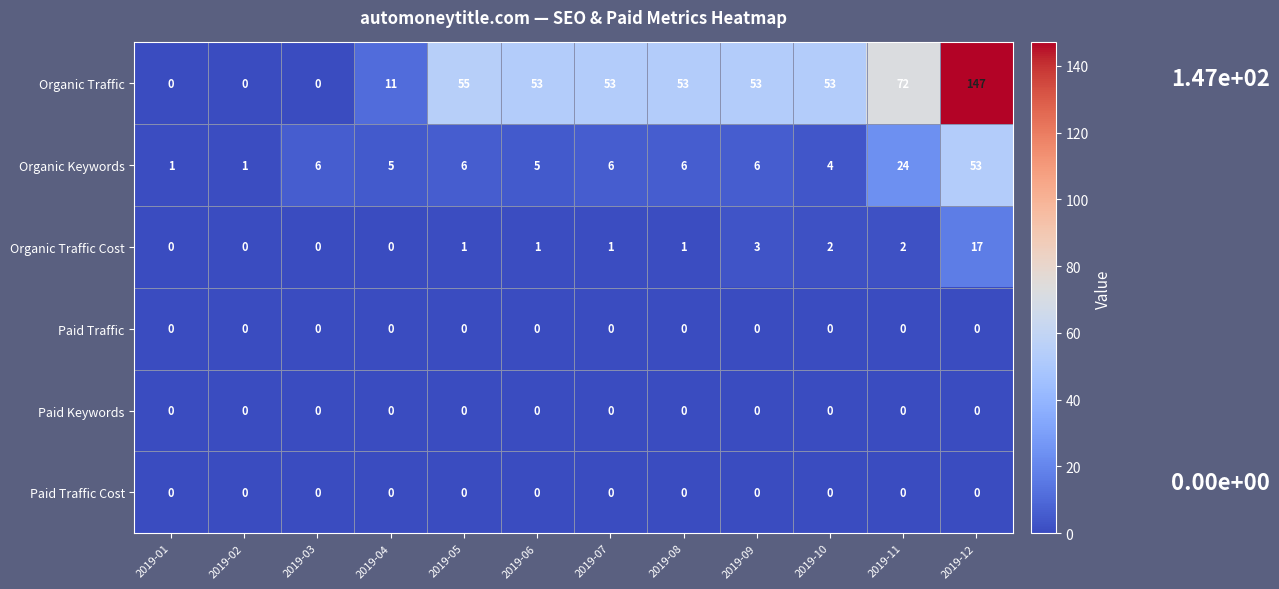

At which category is the sum across all series the highest?

2019-12